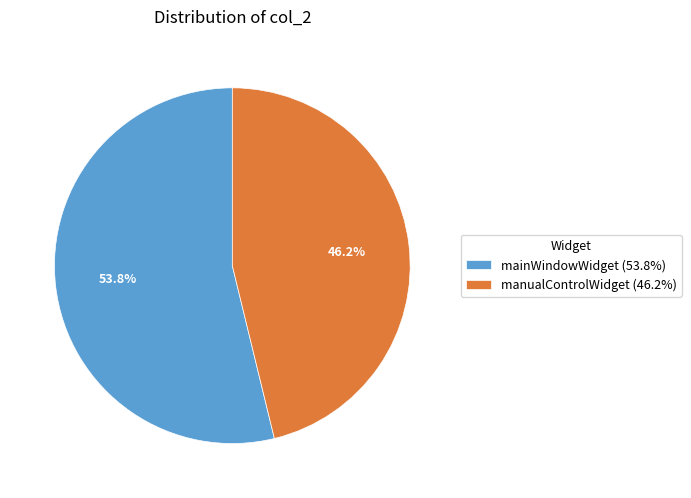

True or false: mainWindowWidget accounts for 42% of the total.

False